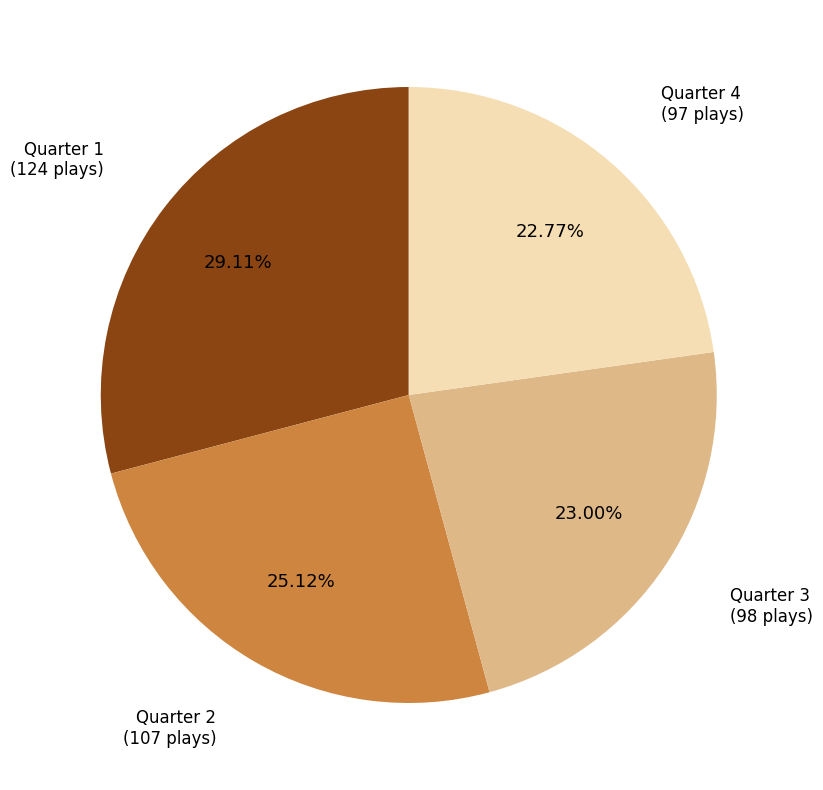

To the nearest percent, what is the combined percentage of Quarter 3 and Quarter 4?

46%